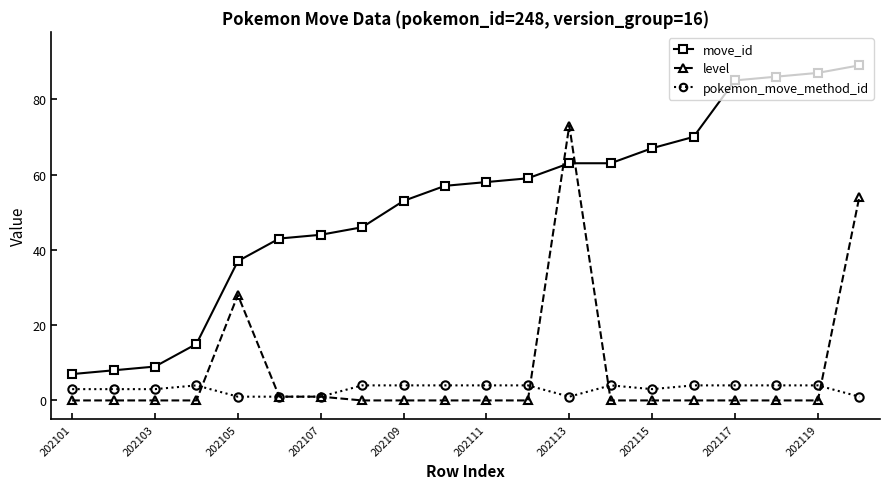

What is the value of the pokemon_move_method_id point at the 2nd from the left?

3